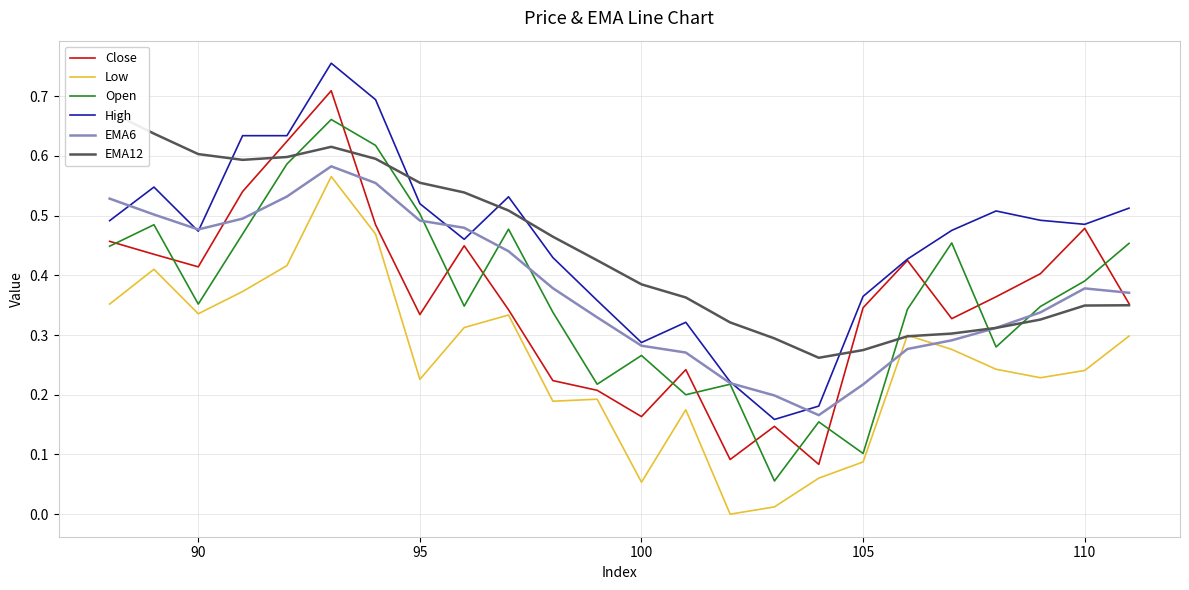

What is the sum of all Open values?

8.8